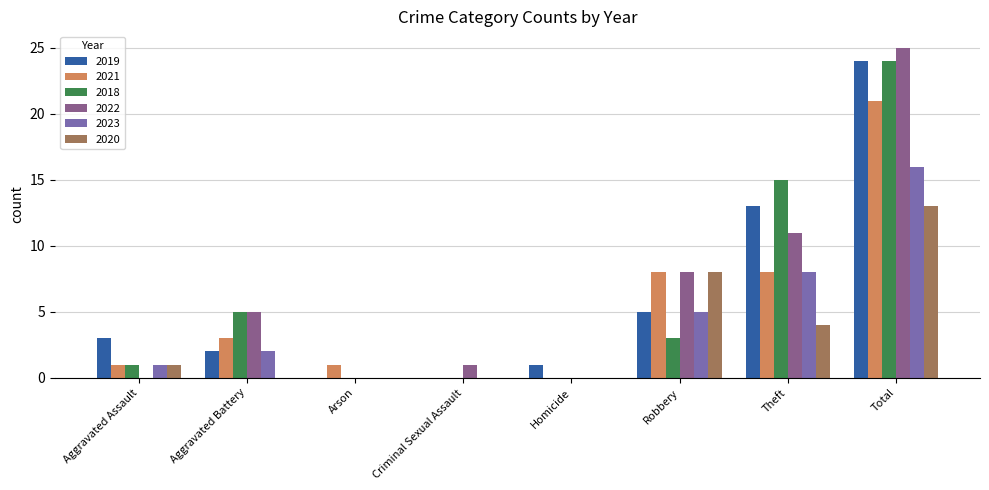

What is the sum of all 2022 values?

50